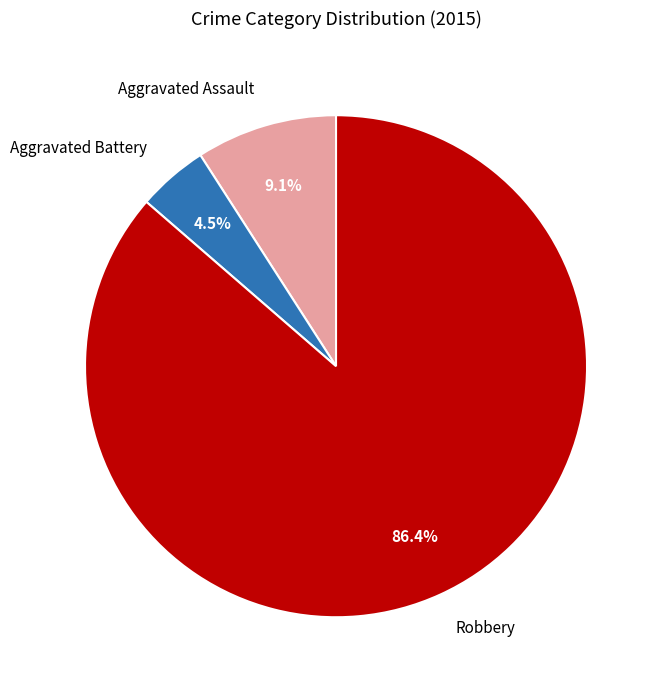

Does any single category account for the majority?

Yes